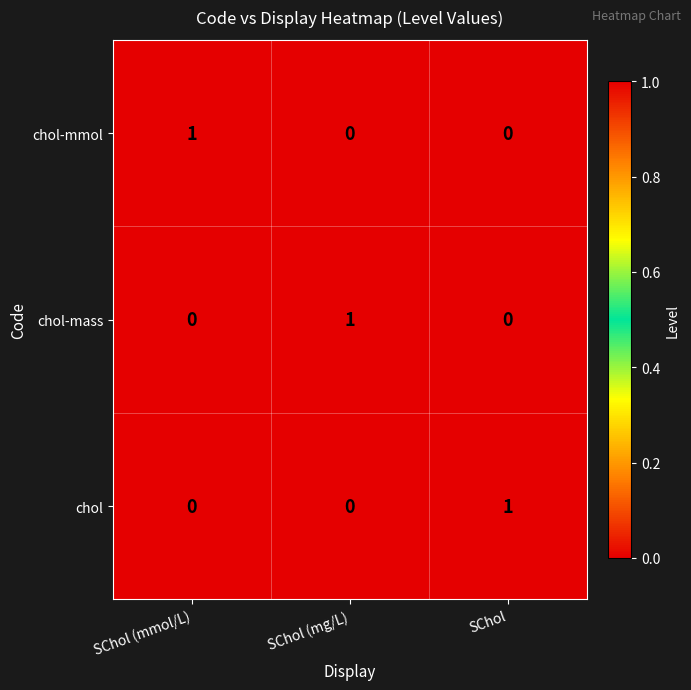

How many chol values are between 0 and 1?

3